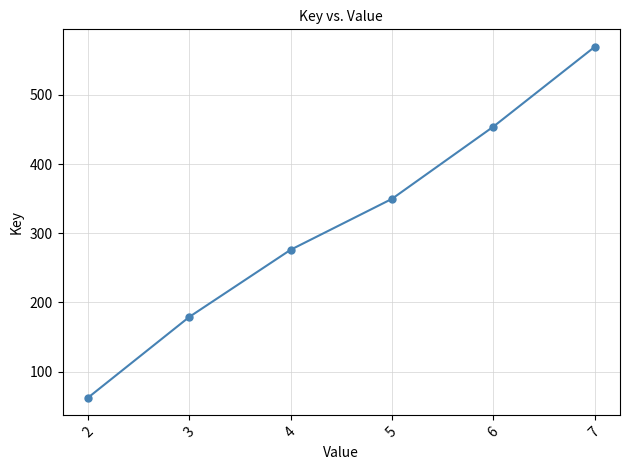

What is the smallest value displayed?

62.1